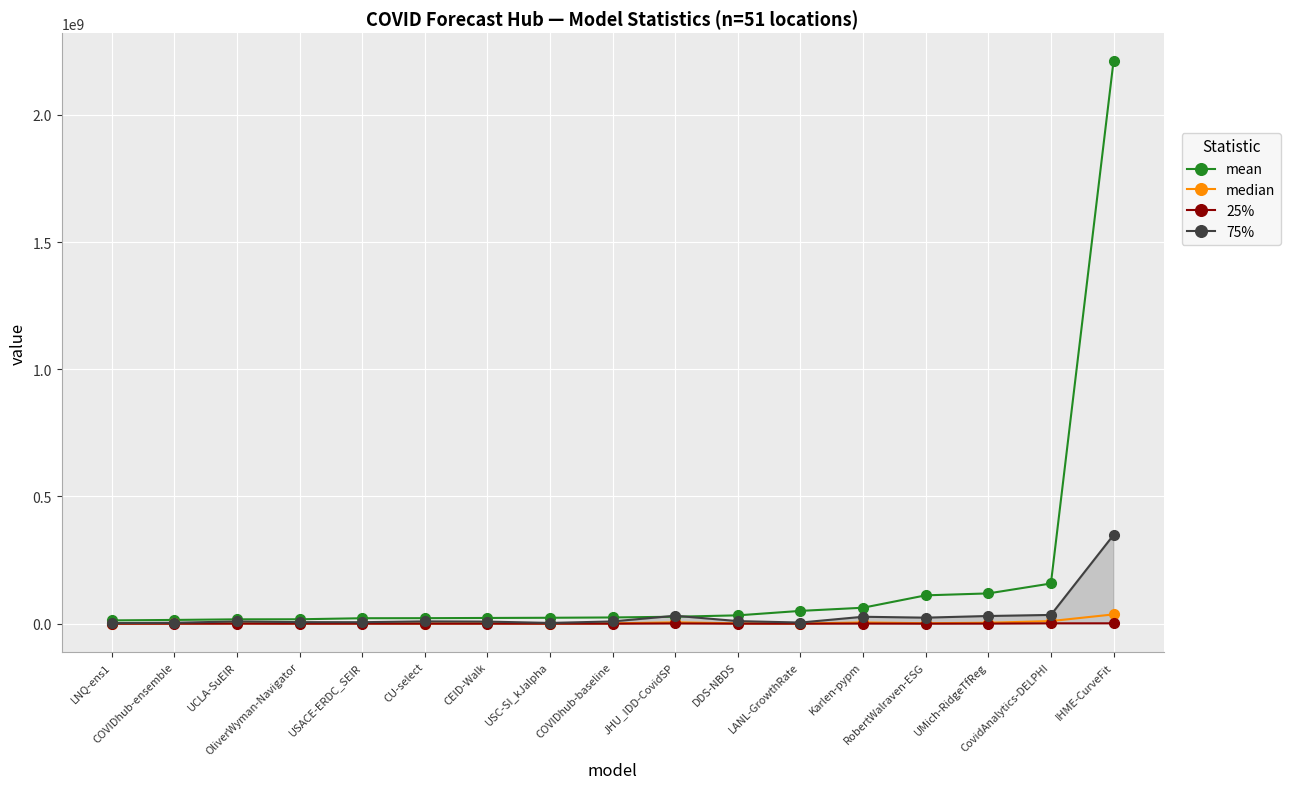

True or false: 25% has a value of 58378.5 at COVIDhub-ensemble.

True